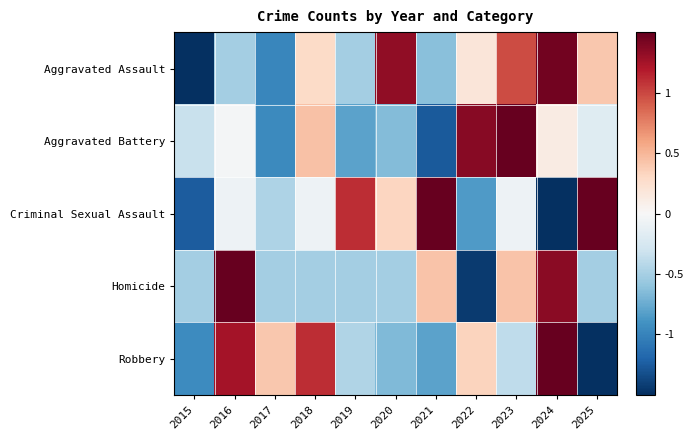

Which has a higher value, 2017 or 2015?

2017